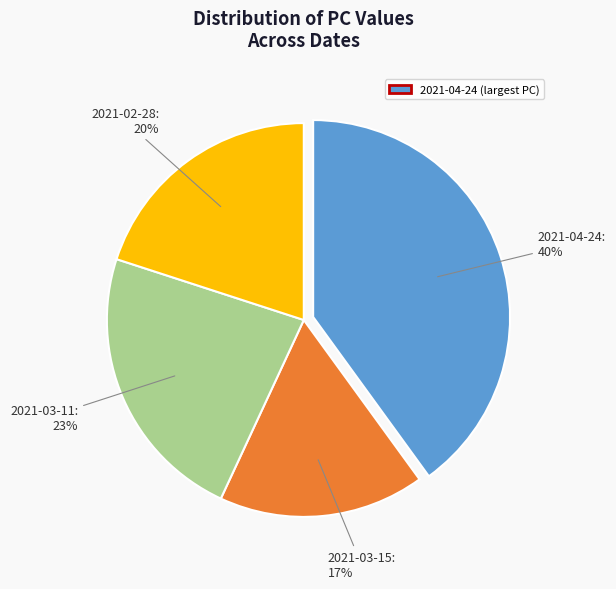

Is there any slice that represents more than half of the pie?

No